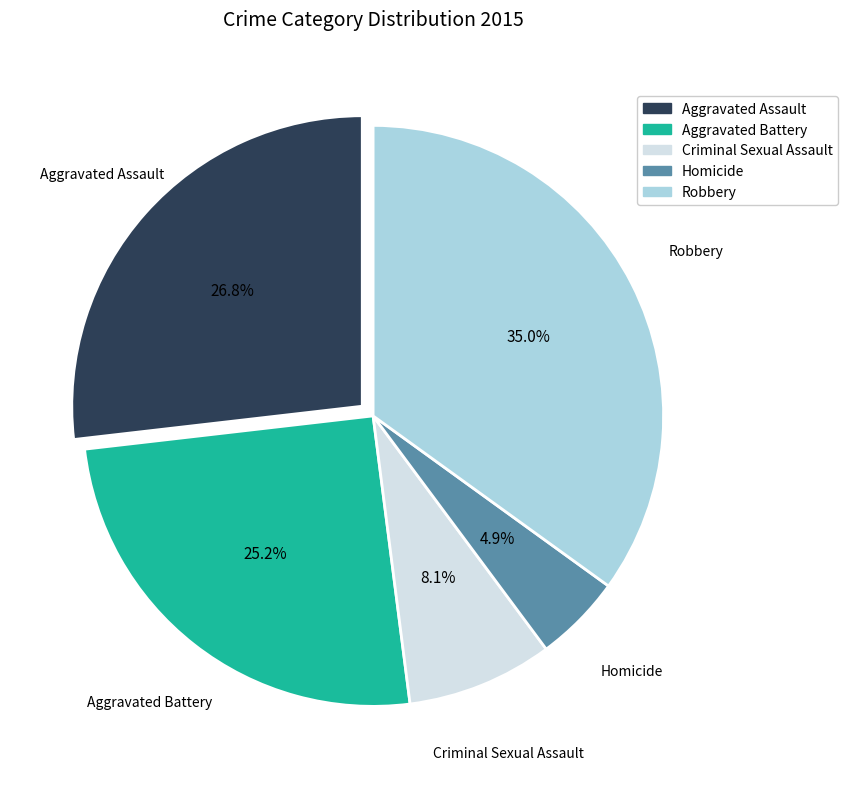

How many slices are in this pie chart?

5